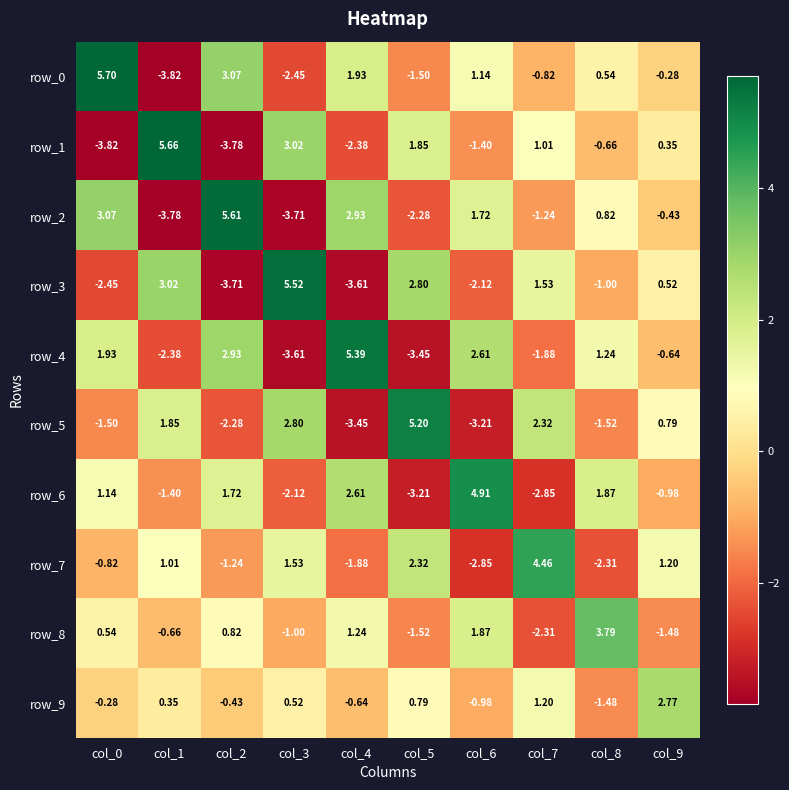

How many values in row_0 are below zero?

5